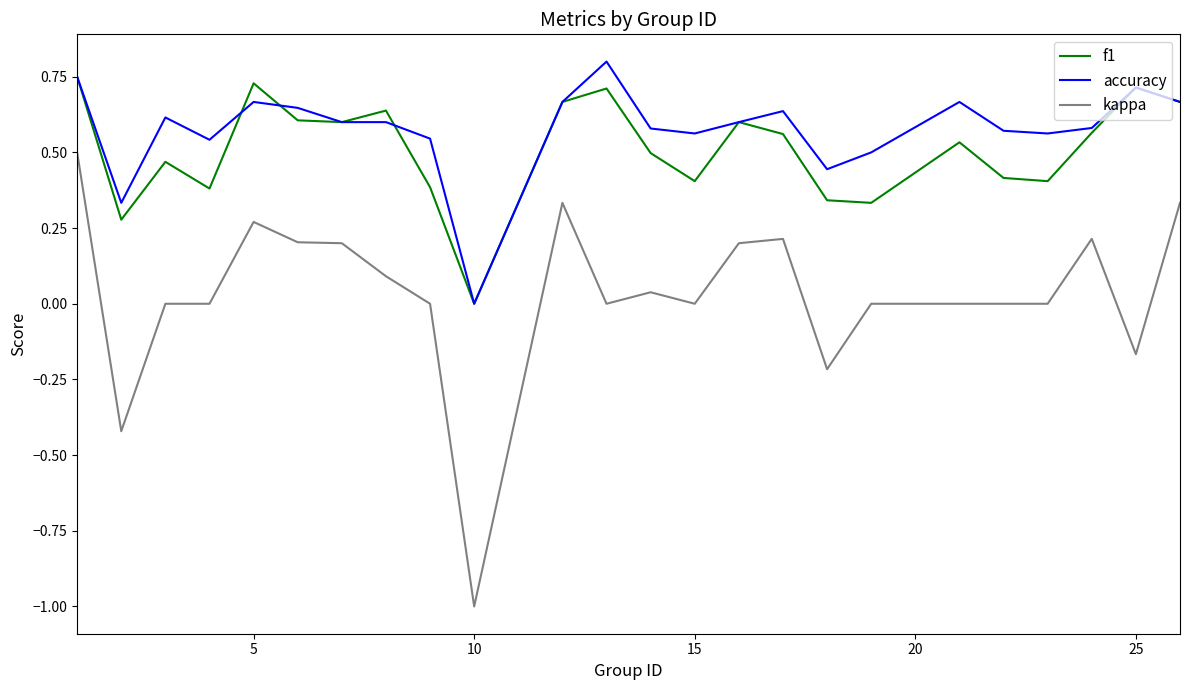

Does the chart have visible grid lines?

No